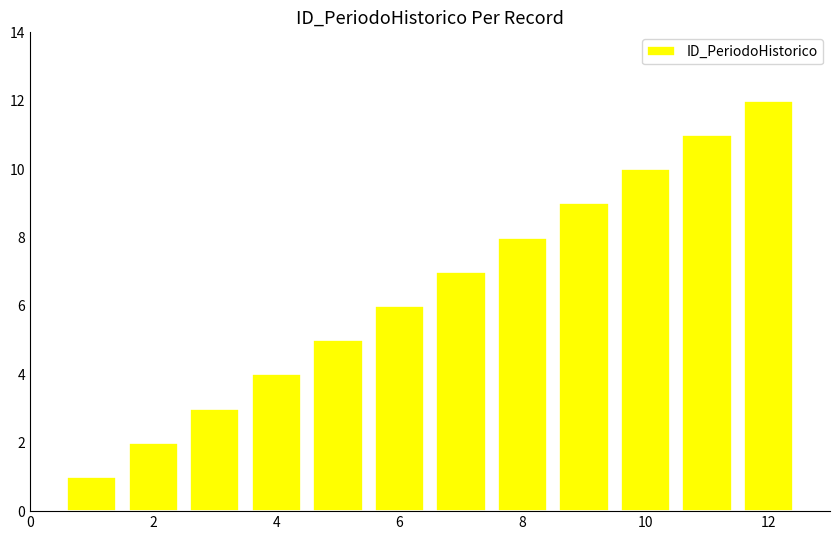

What is the greatest value displayed?

12